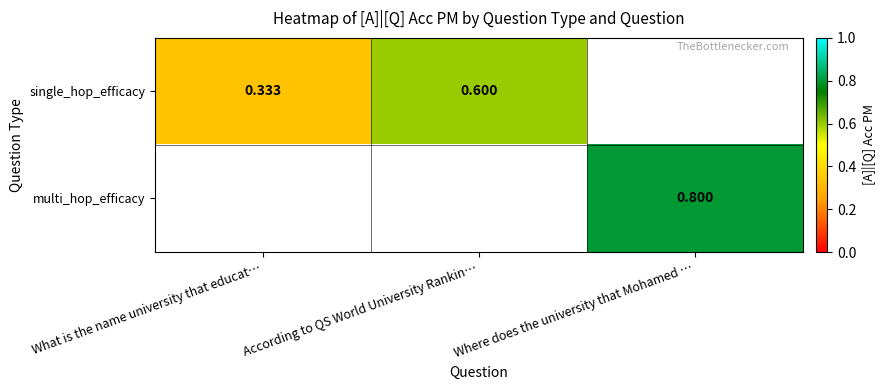

Is the value of single_hop_efficacy at What is the name university that educat… greater than the value of multi_hop_efficacy at Where does the university that Mohamed …?

No